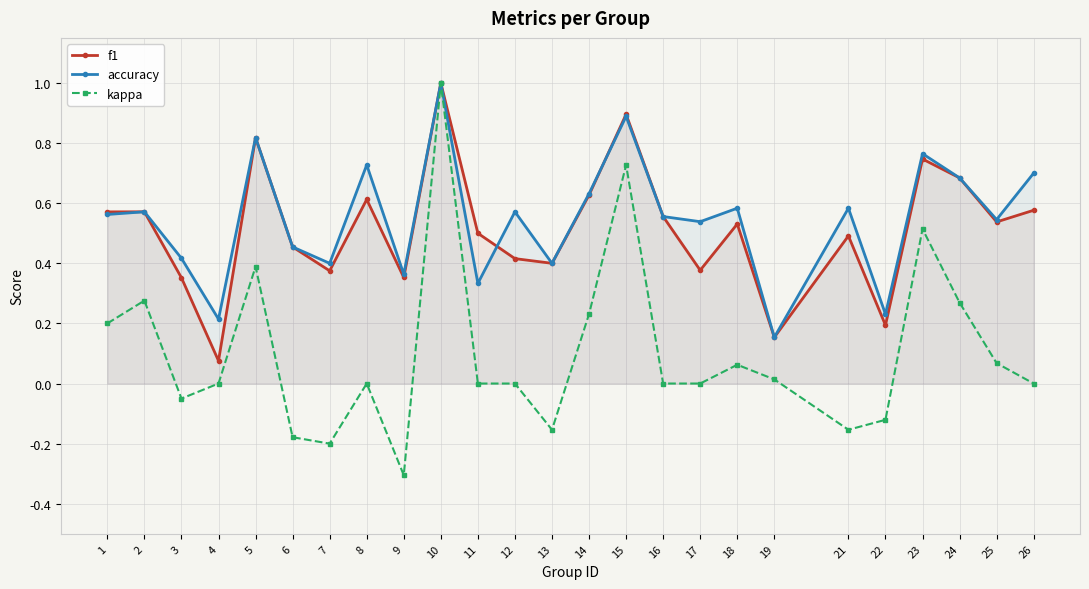

Which category has the highest value in the accuracy series?

10